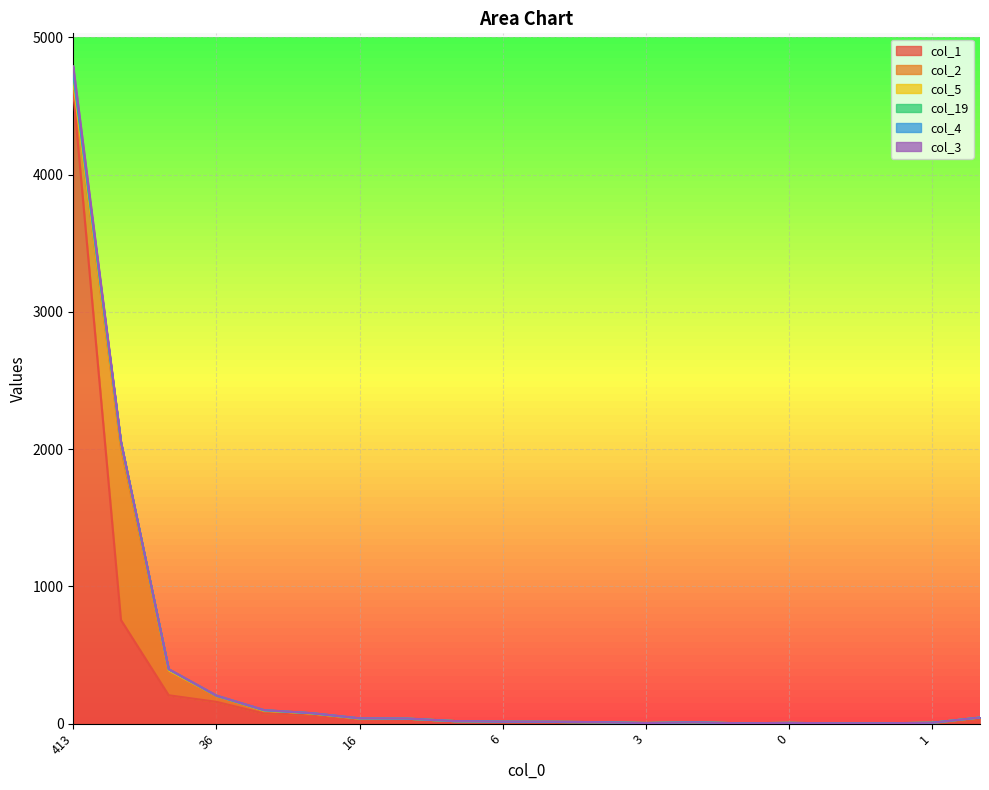

Between 50 and 3, which series saw the biggest shift?

col_2